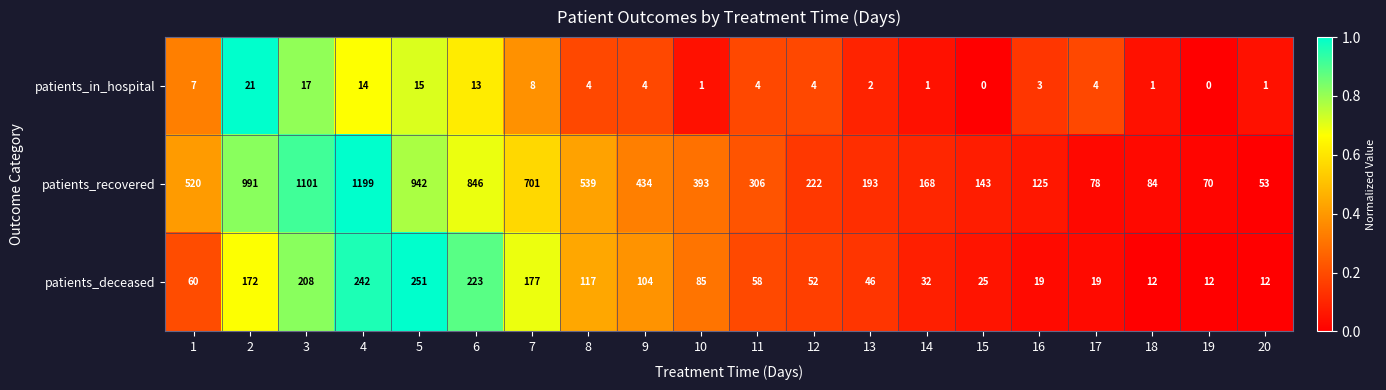

What is the difference between the highest and lowest values at 17?

74